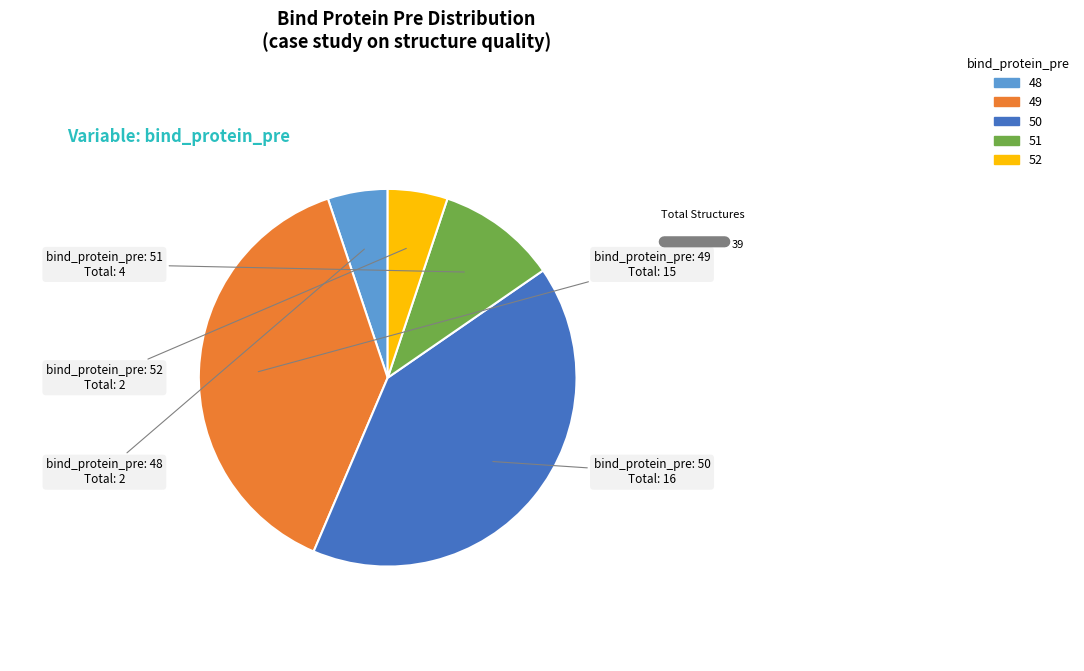

Which slice is the largest?

50